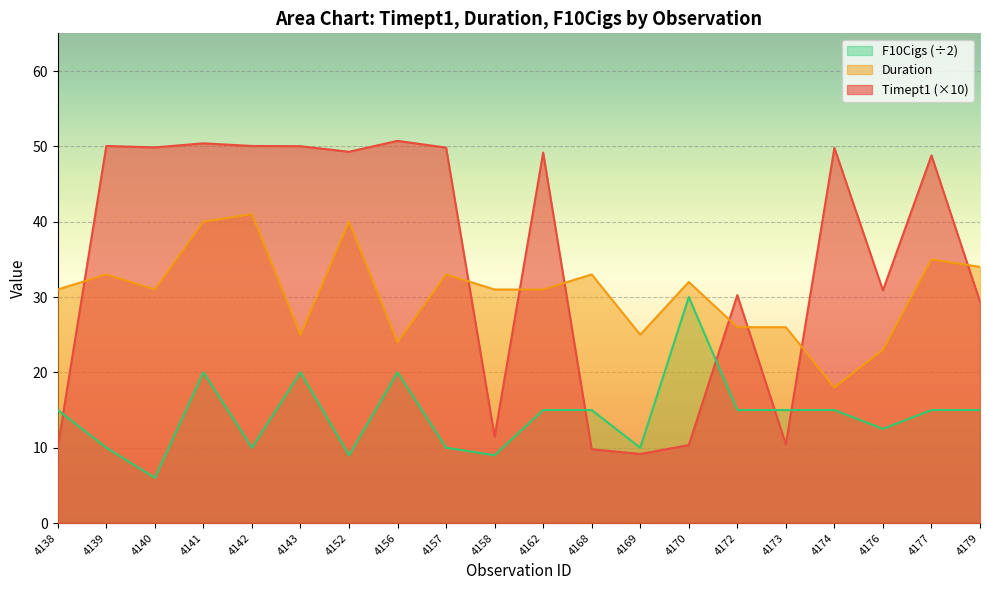

What is the value of the Timept1 point at the 12th from the left?

9.8